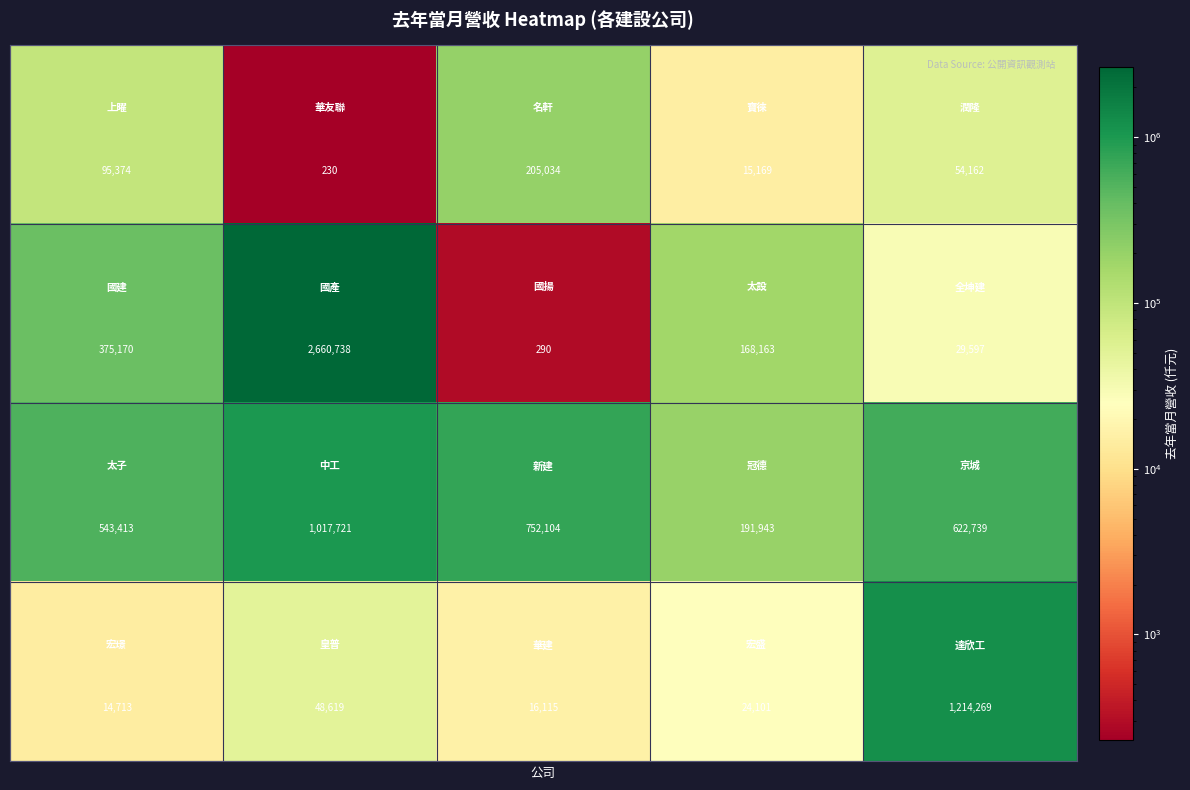

What is the maximum value shown in the chart?

2660738